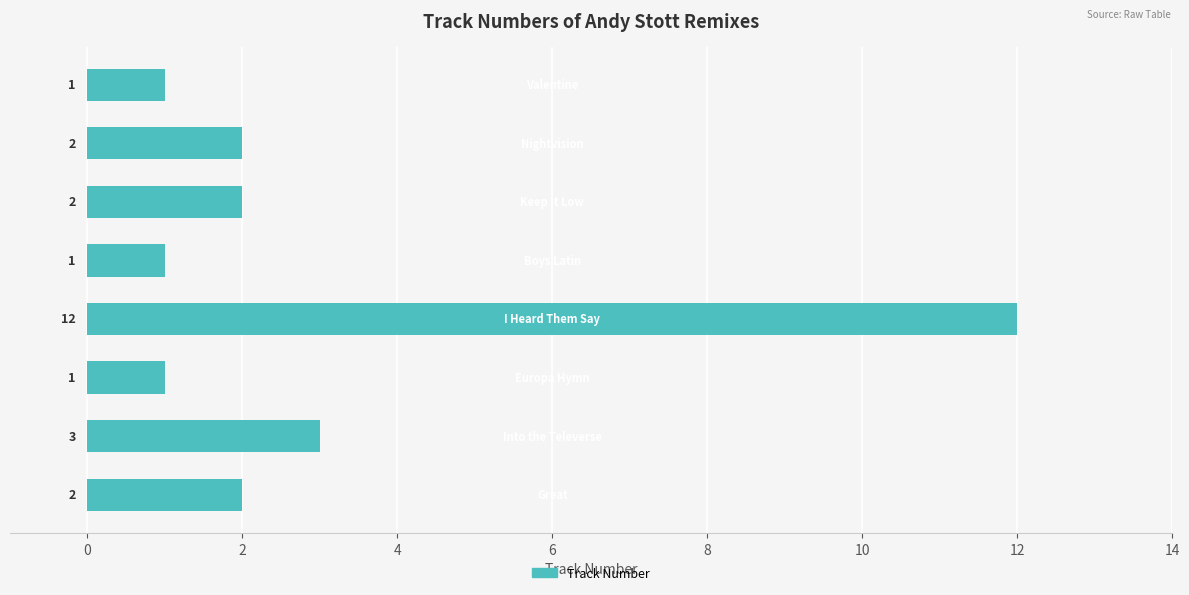

What is the minimum value shown in the chart?

1